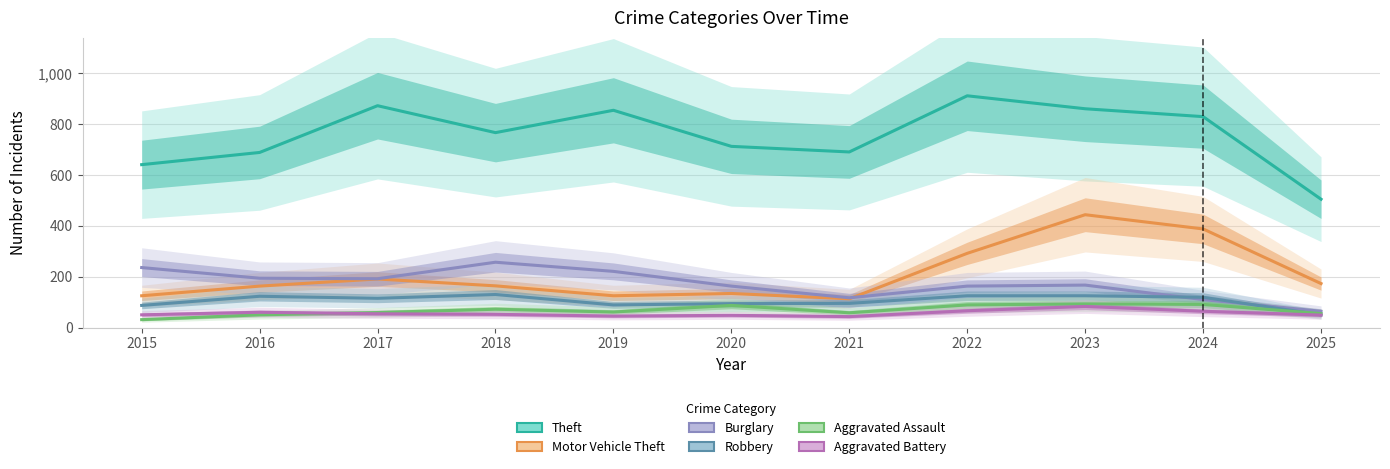

What is the value of the Theft point at the 1st from the left?

641